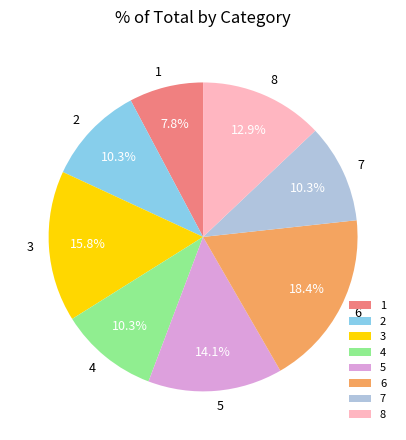

Which category has the biggest portion of the pie?

6